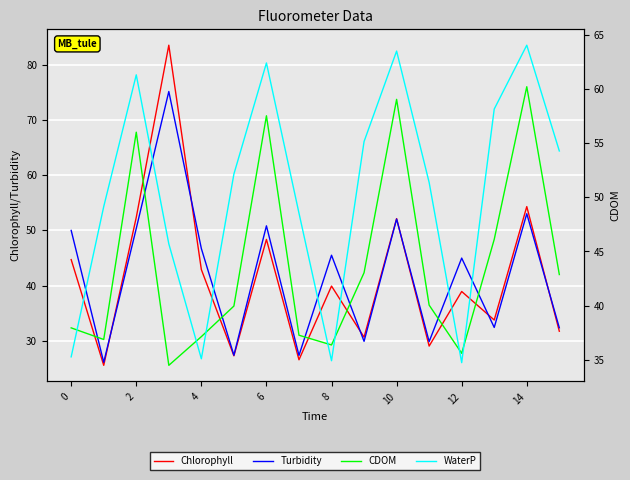

What is the total value across all series at 10?

146.8